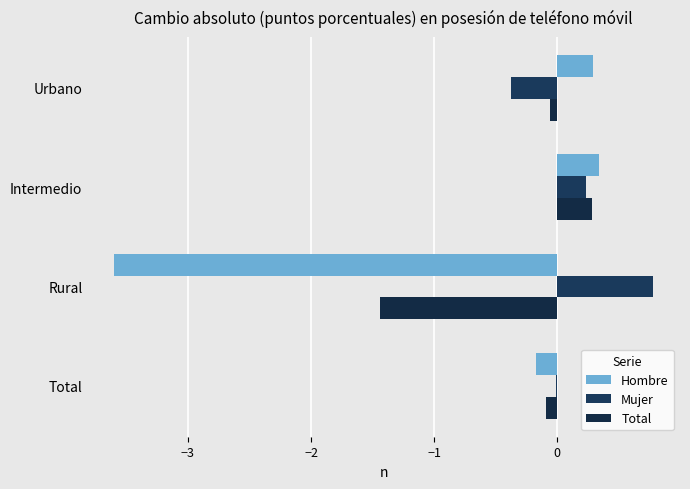

How many values in the Total series exceed 0?

1